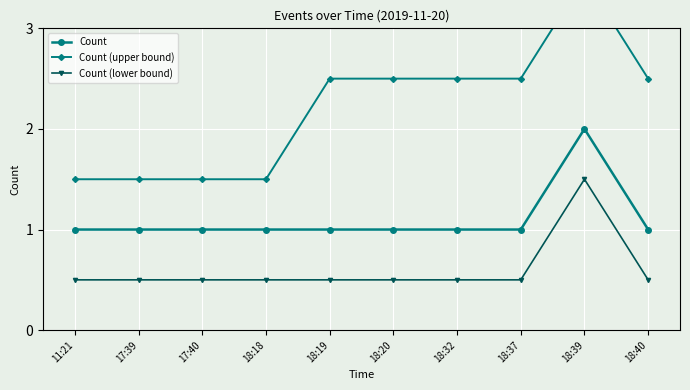

What is the approximate value of Count at 18:19?

1.0